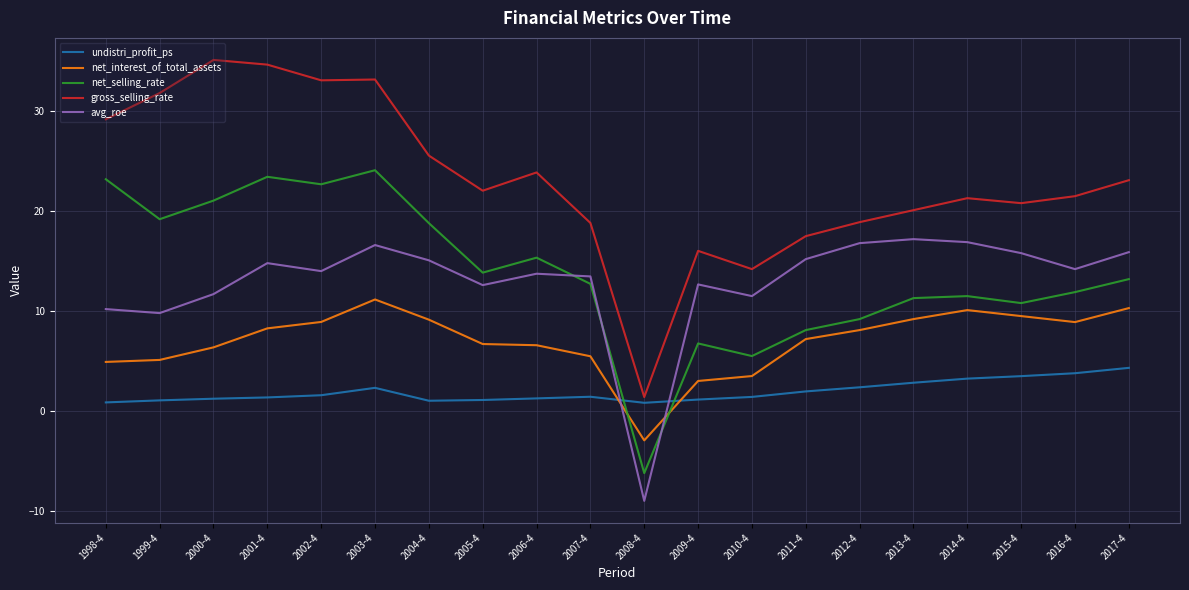

What position from the right is 2007-4?

11